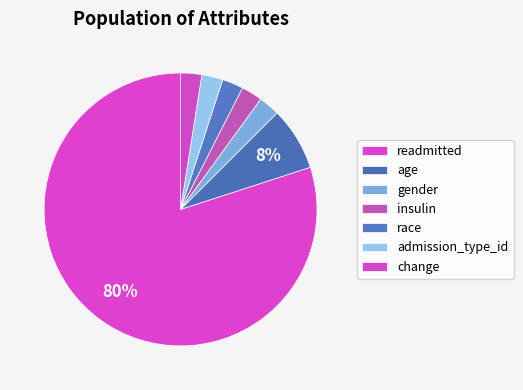

How many segments does this pie chart have?

7